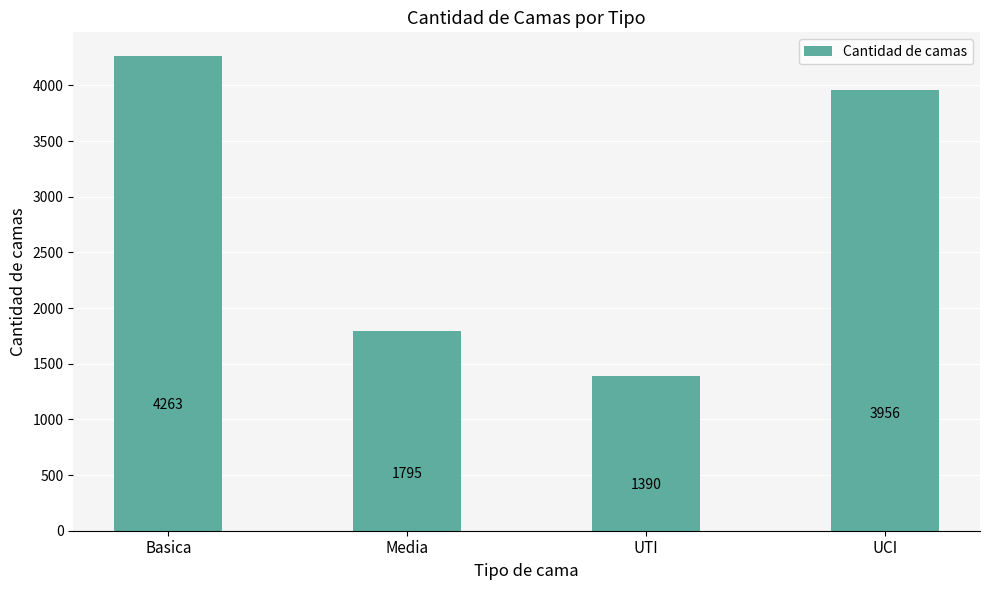

What is the average value?

2851